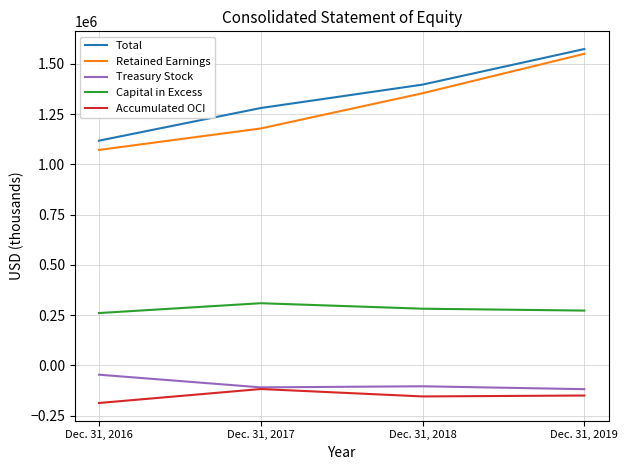

Does the chart have visible grid lines?

Yes